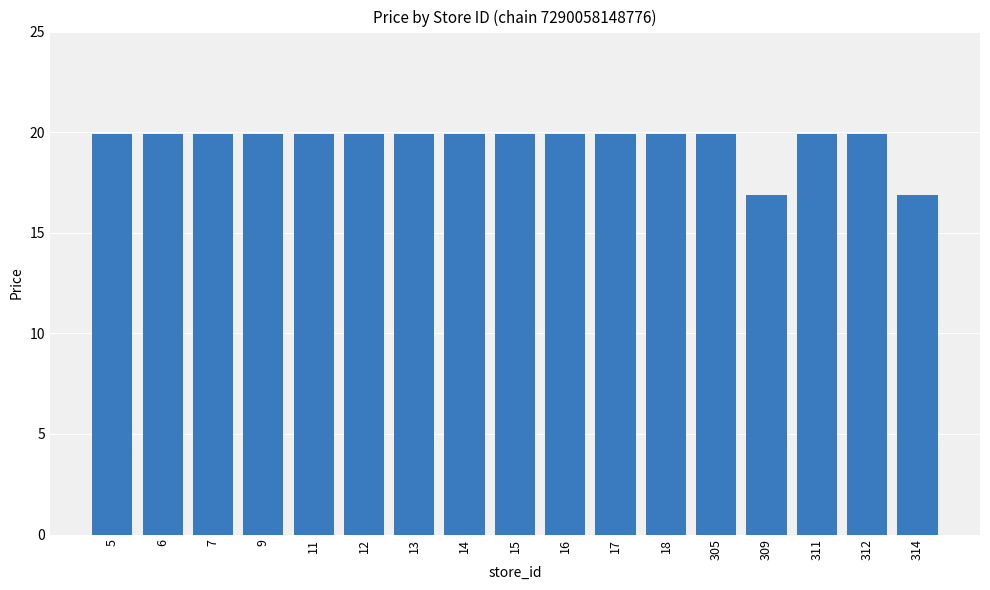

Reading right to left, transcribe all the data shown in this chart.

16.9	19.9	19.9	16.9	19.9	19.9	19.9	19.9	19.9	19.9	19.9	19.9	19.9	19.9	19.9	19.9	19.9